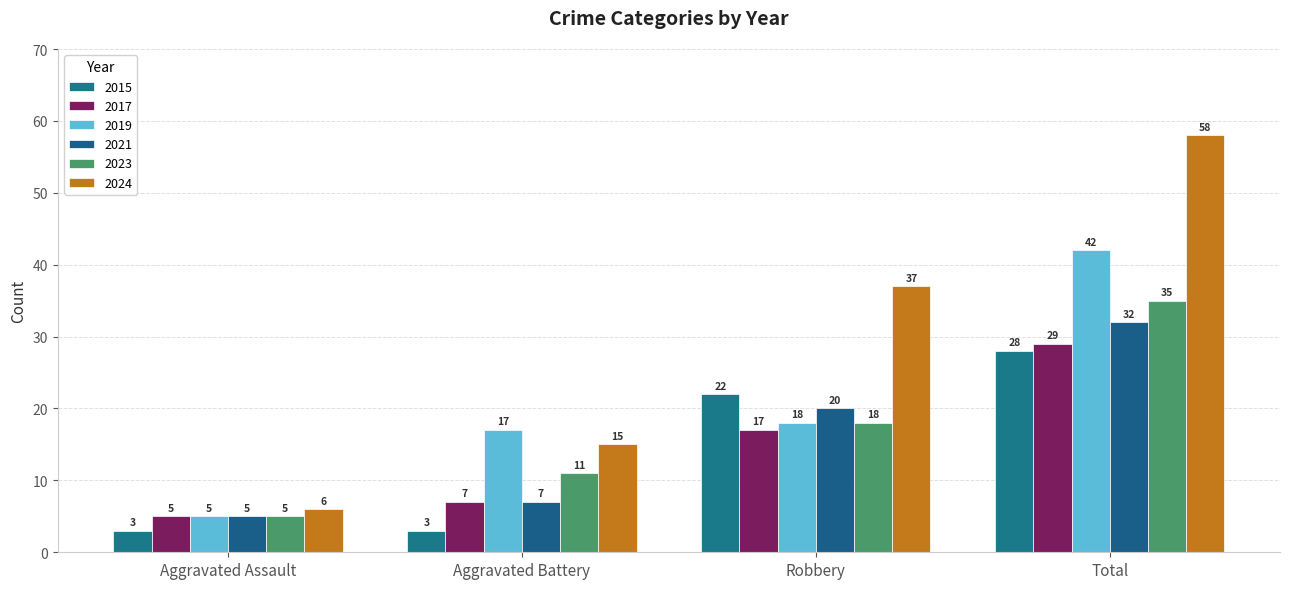

How many values in the 2023 series are below 18?

2